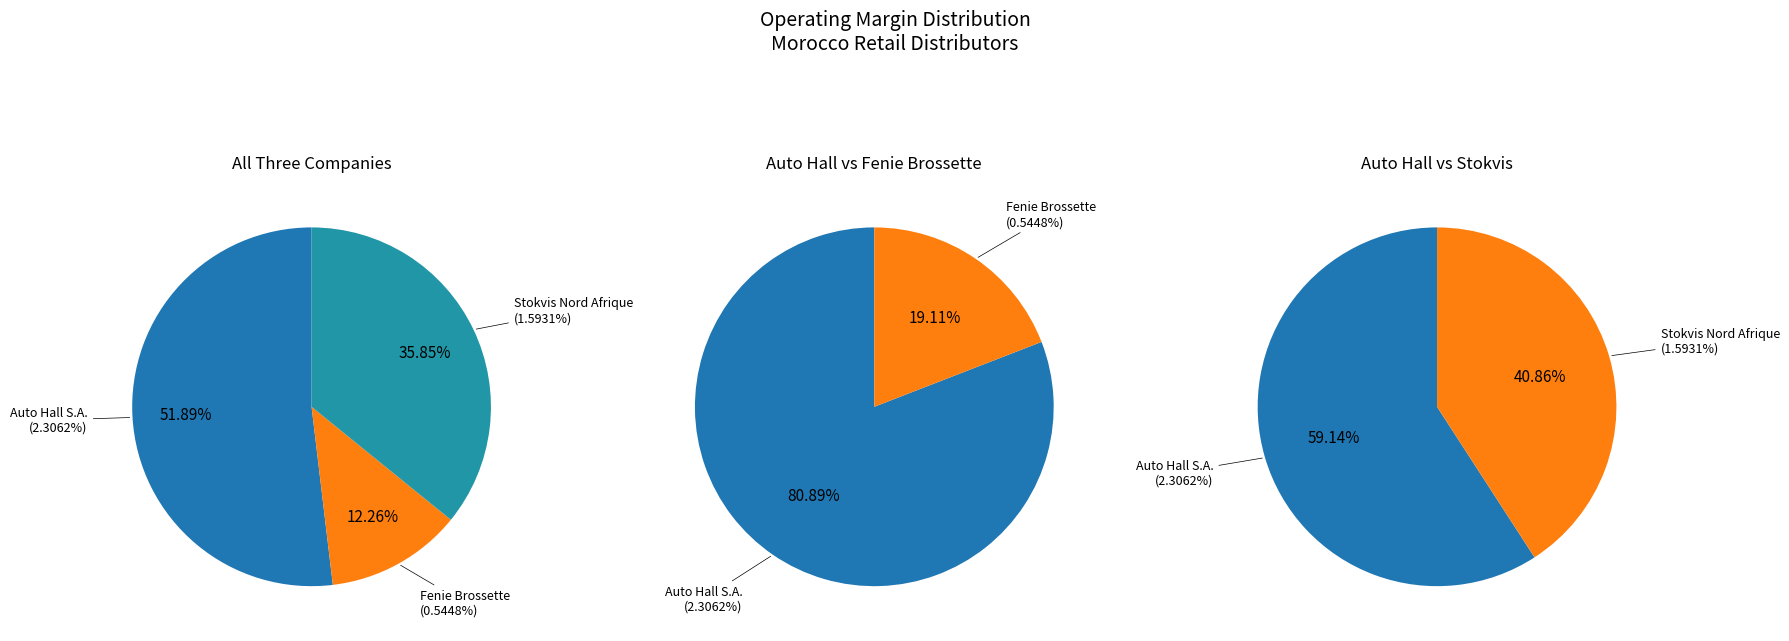

Which category has the biggest portion of the pie?

Auto Hall S.A. (CBSE:ATH)